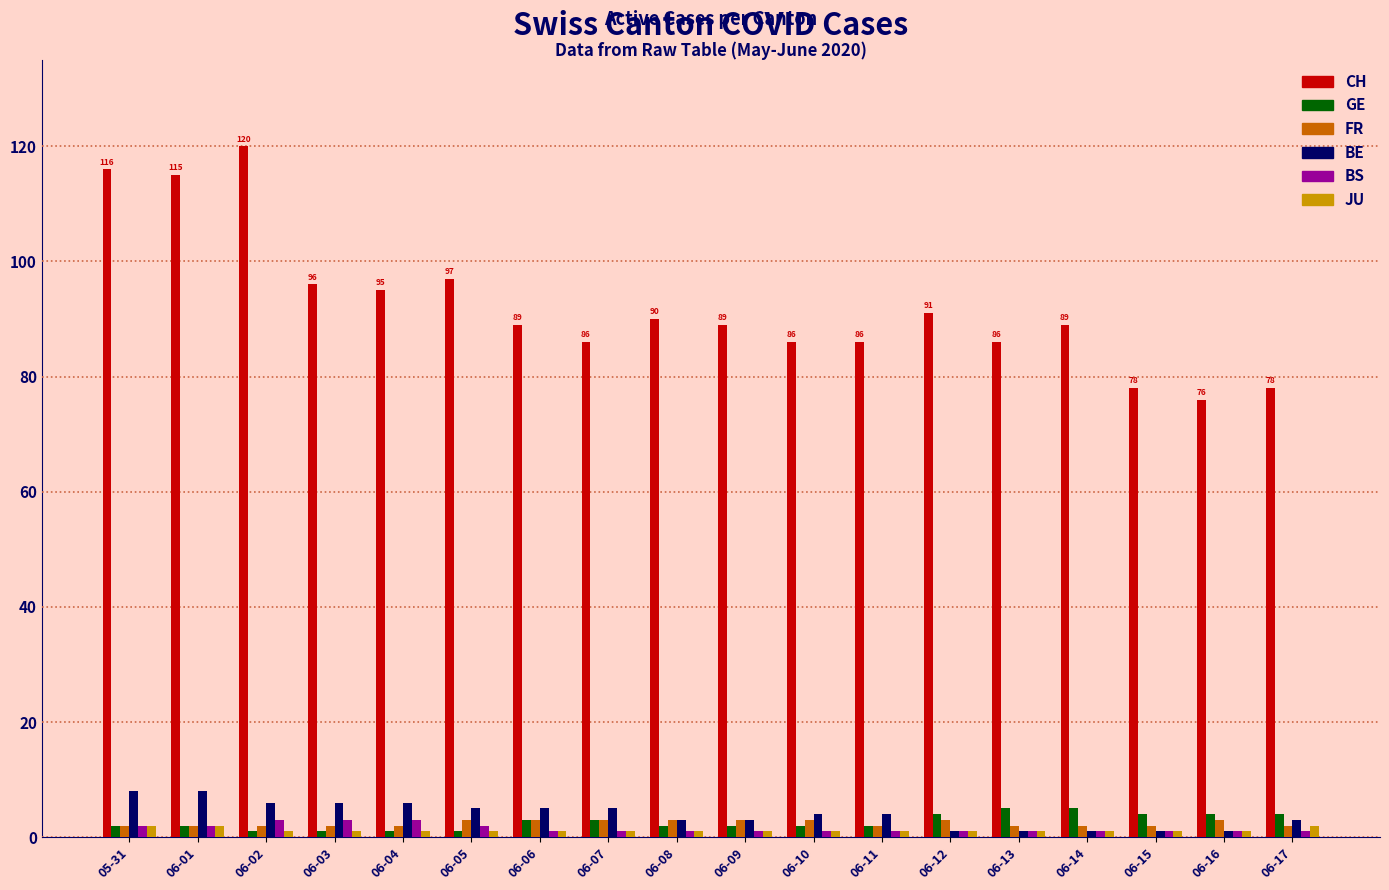

The CH series shows 49 at 05-31. True or false?

False